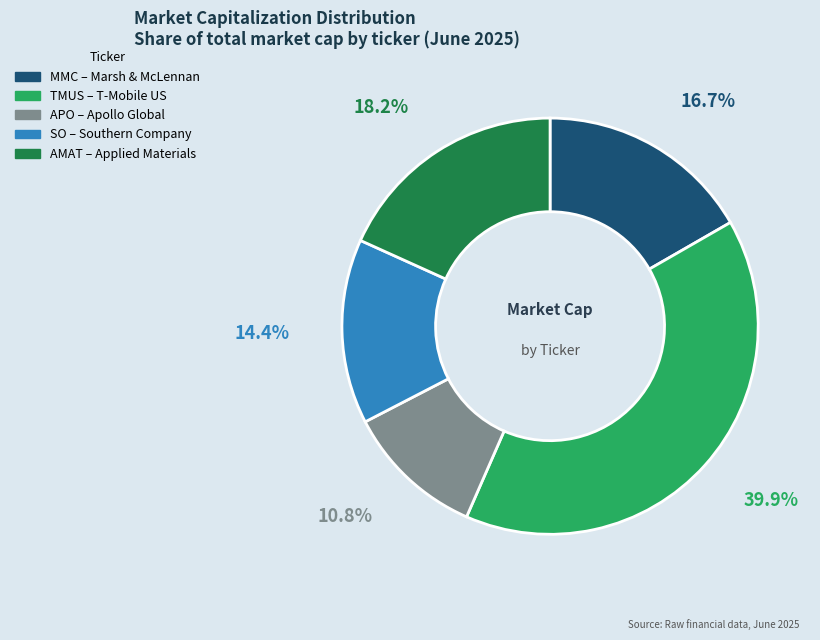

The MMC slice represents 17% of the pie. True or false?

True